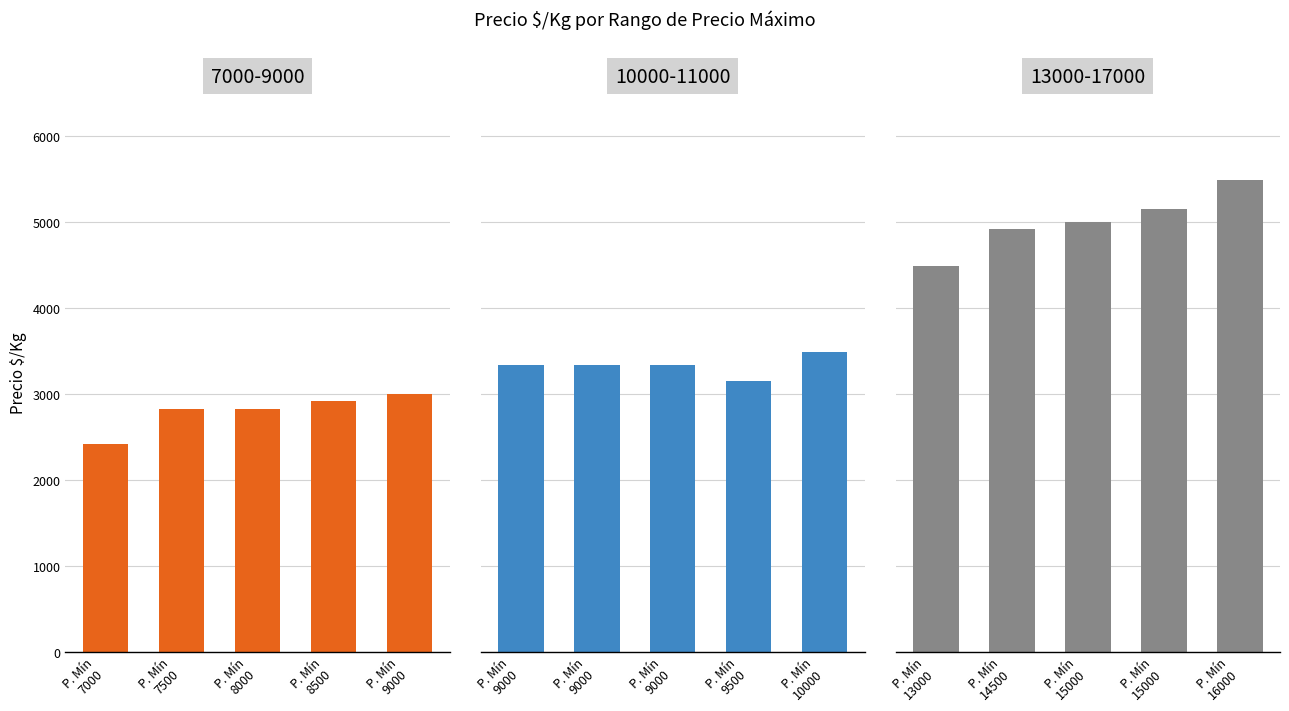

What are all the series names shown in the legend?

7000-9000, 10000-11000, 13000-17000